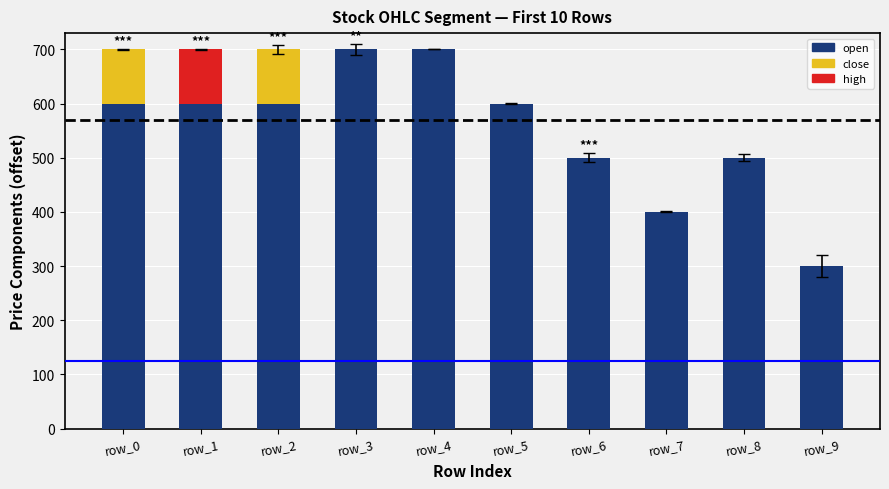

How many positive values does the high series have?

1